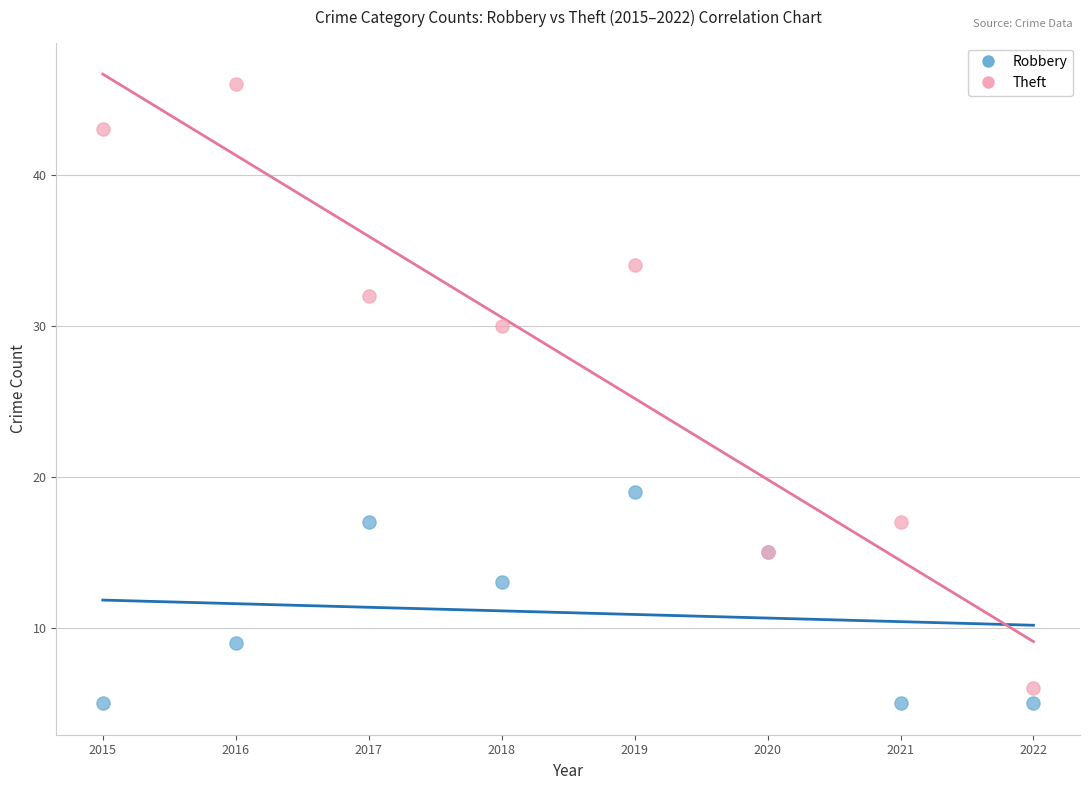

Which series has the largest Y range (max minus min)?

Theft